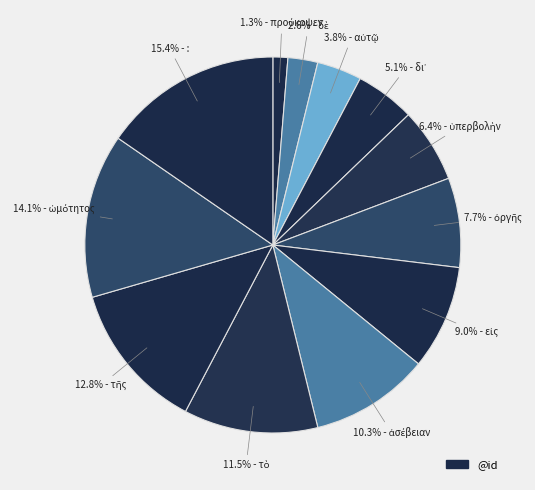

How many slices are in this pie chart?

12